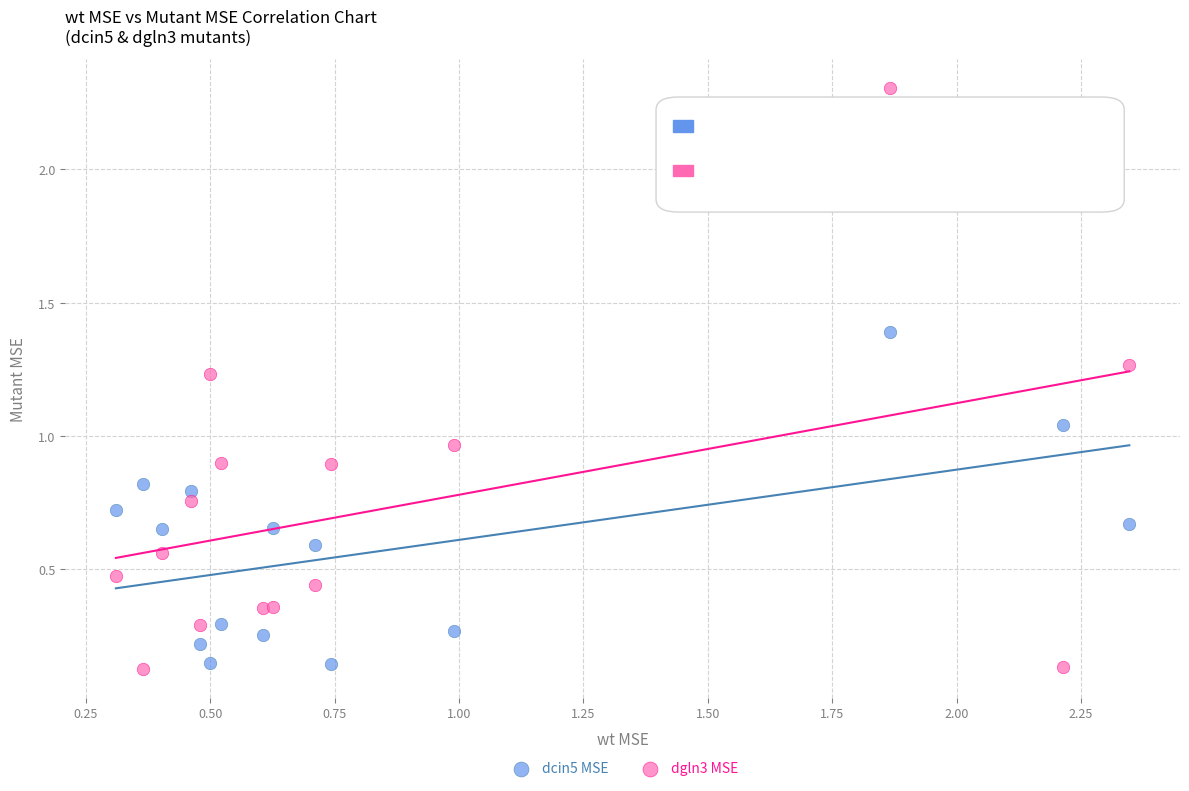

What is the X range (max minus min) for the scatter plot?

2.0